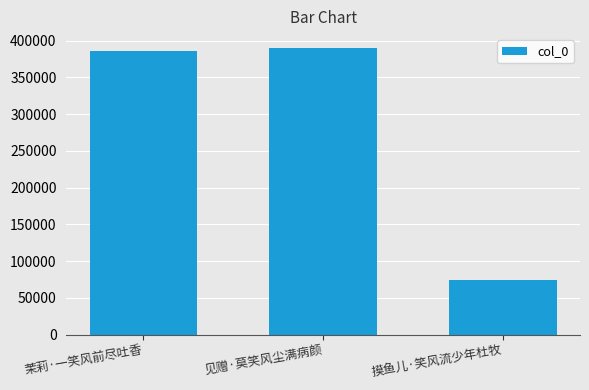

Reading left to right, what are all the values shown in this chart?

茉莉·一笑风前尽吐香=386533	见赠·莫笑风尘满病颜=389379	摸鱼儿·笑风流少年杜牧=74224